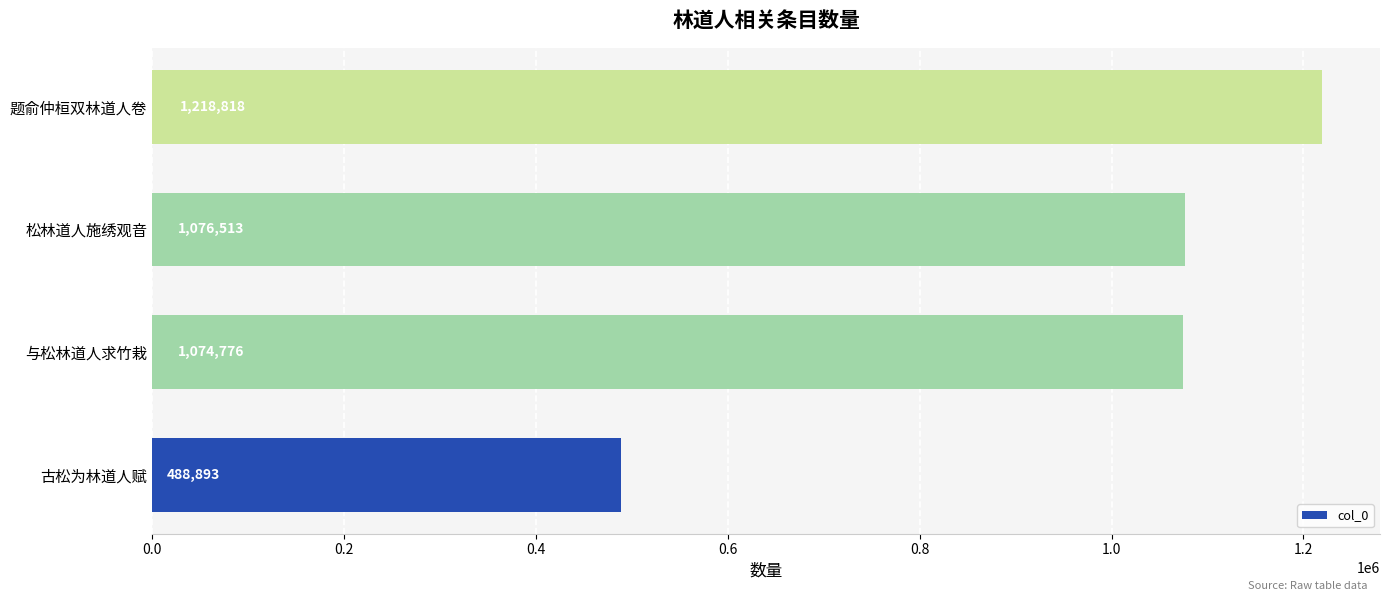

How many bars are there in total?

4